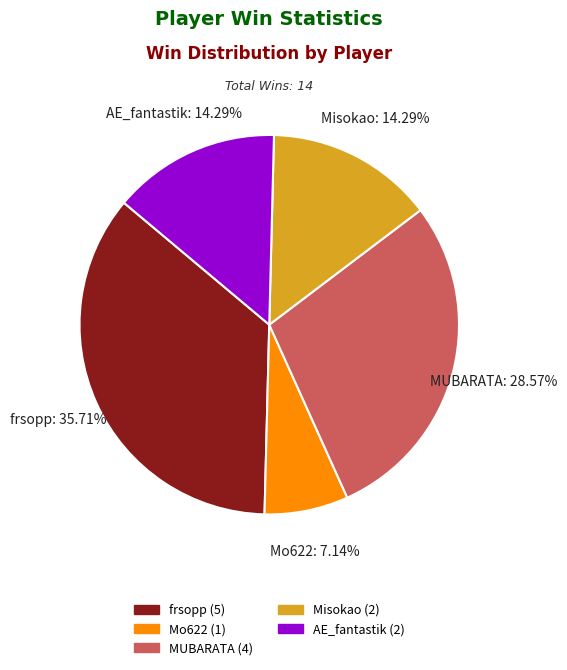

Approximately how many times larger is the value at AE_fantastik compared to frsopp?

0.4